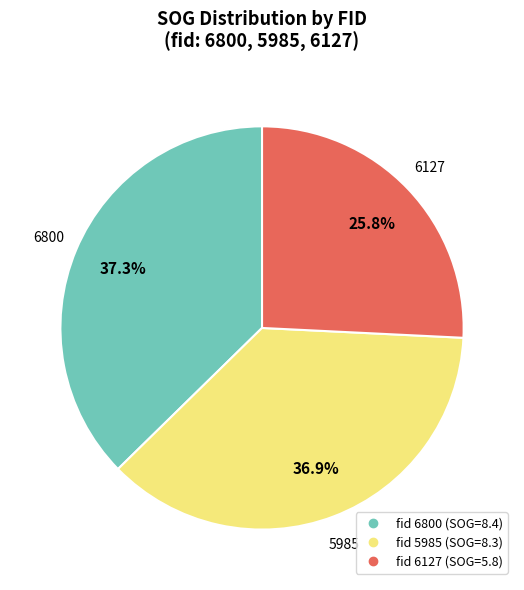

Does any single category account for the majority?

No